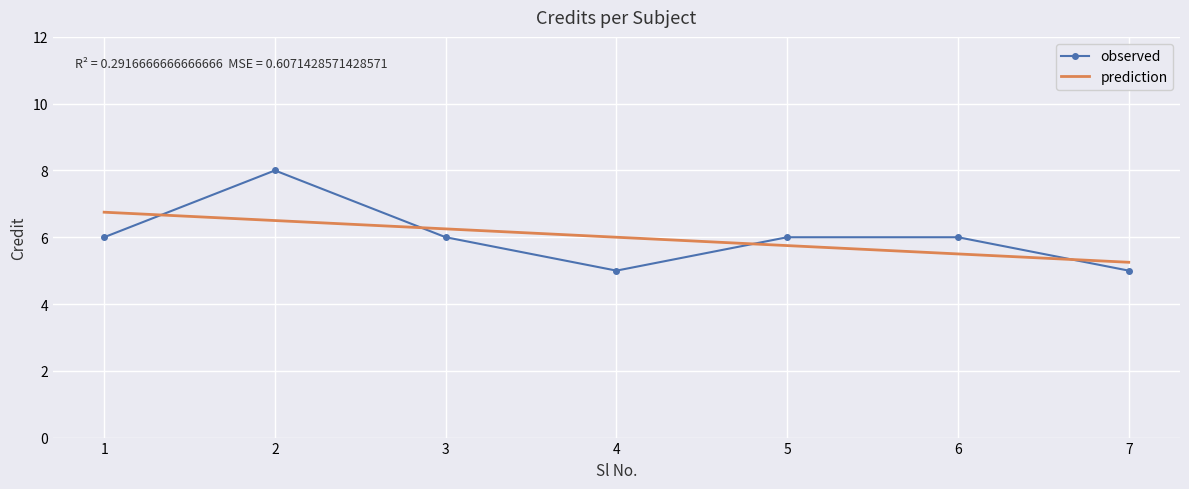

What is the difference between the second highest and second lowest values in the prediction series?

1.0